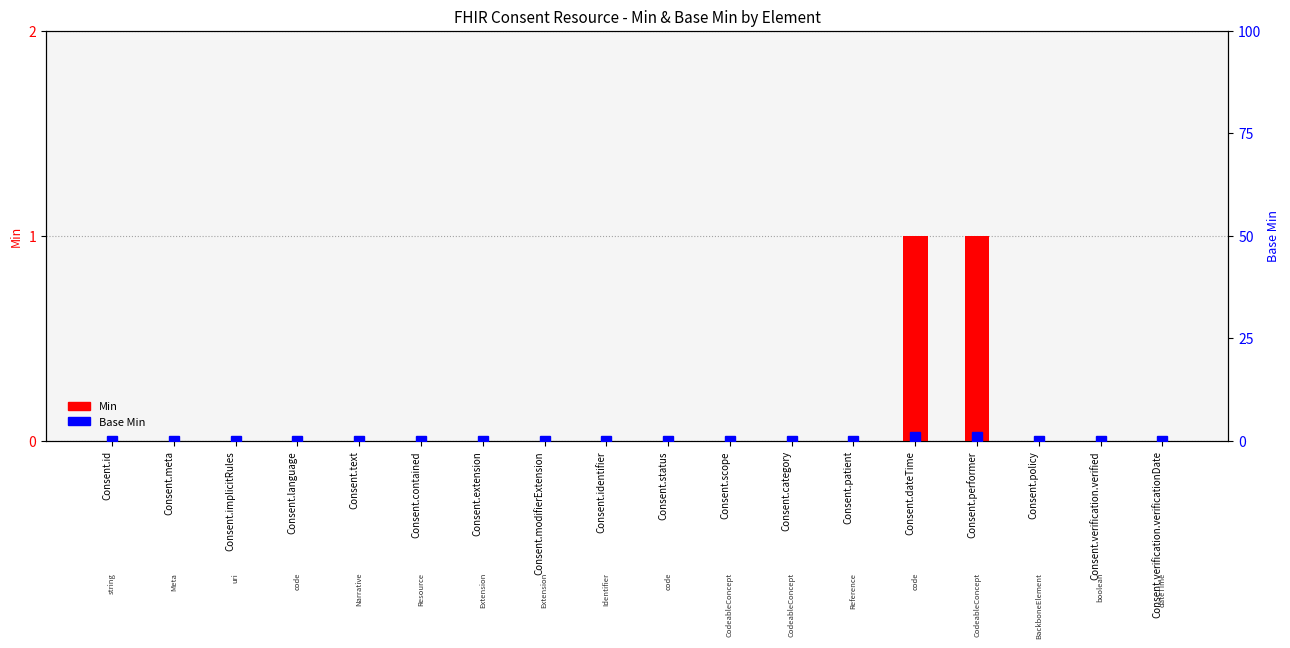

Where is Base Min nearest to the value 0?

Consent.id